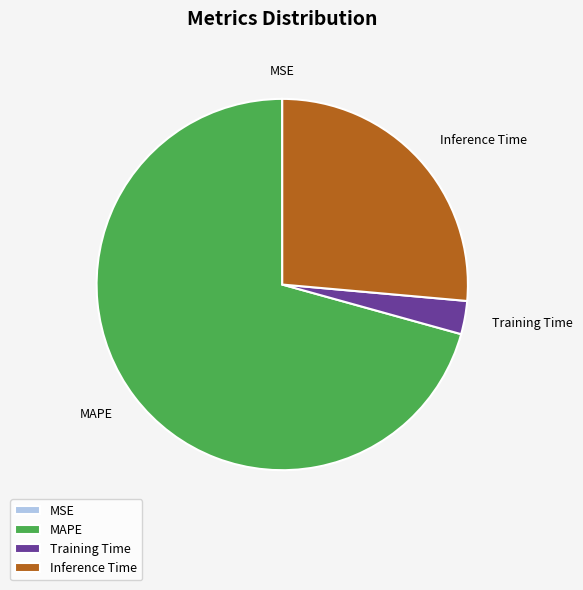

True or false: MAPE accounts for 84% of the total.

False